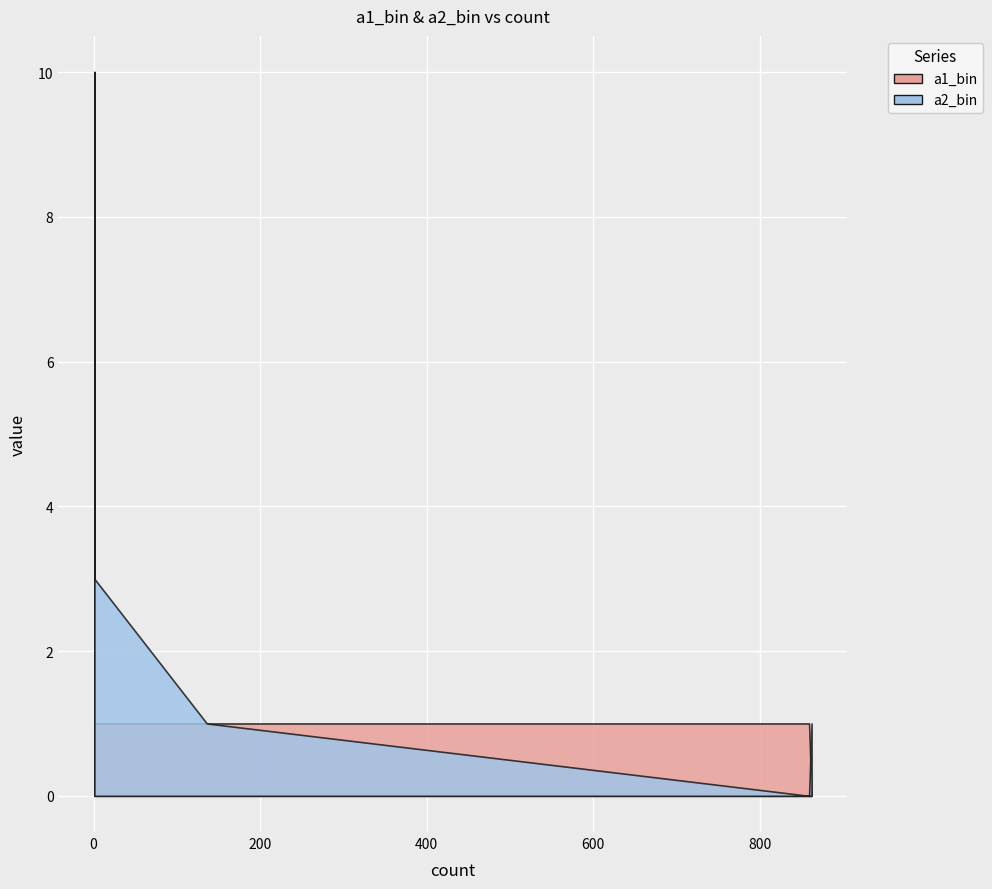

What is the total value across all series at 1?

4